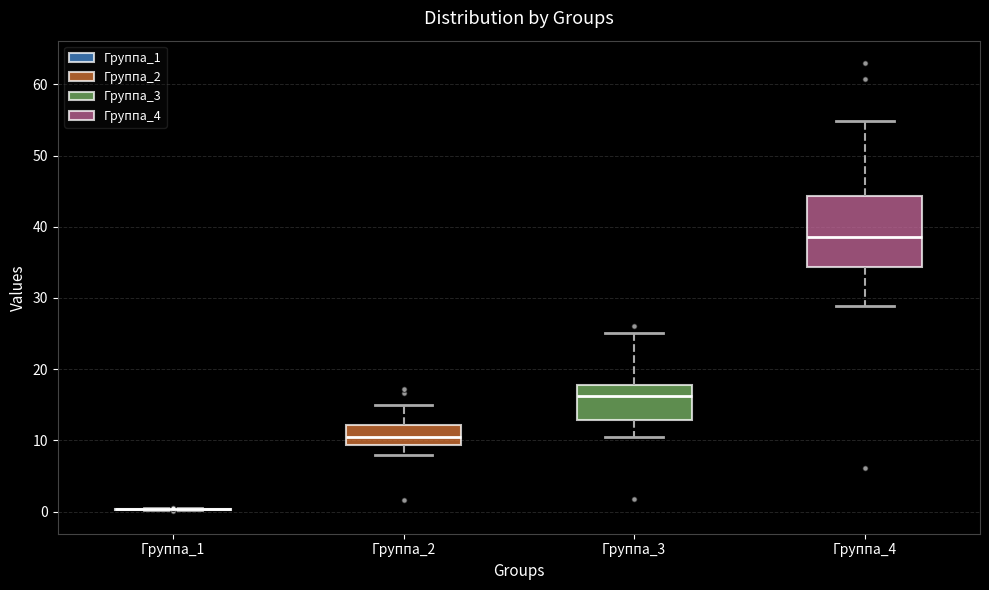

Comparing the boxes themselves (not the whiskers), which one is the tallest?

Группа_4